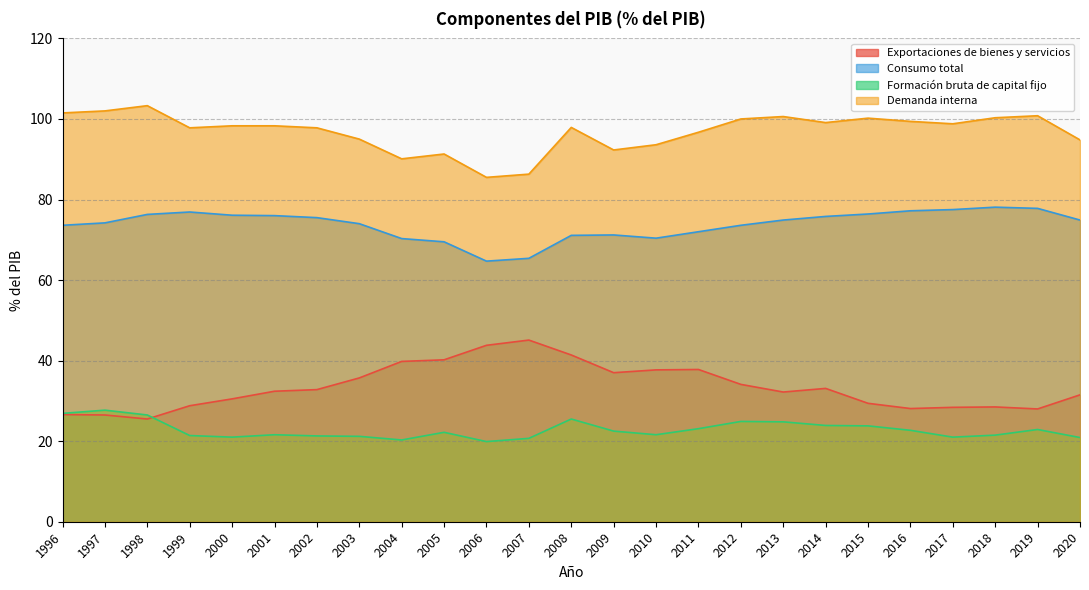

What are all the series names shown in the legend?

Exportaciones de bienes y servicios, Consumo total, Formación bruta de capital fijo, Demanda interna